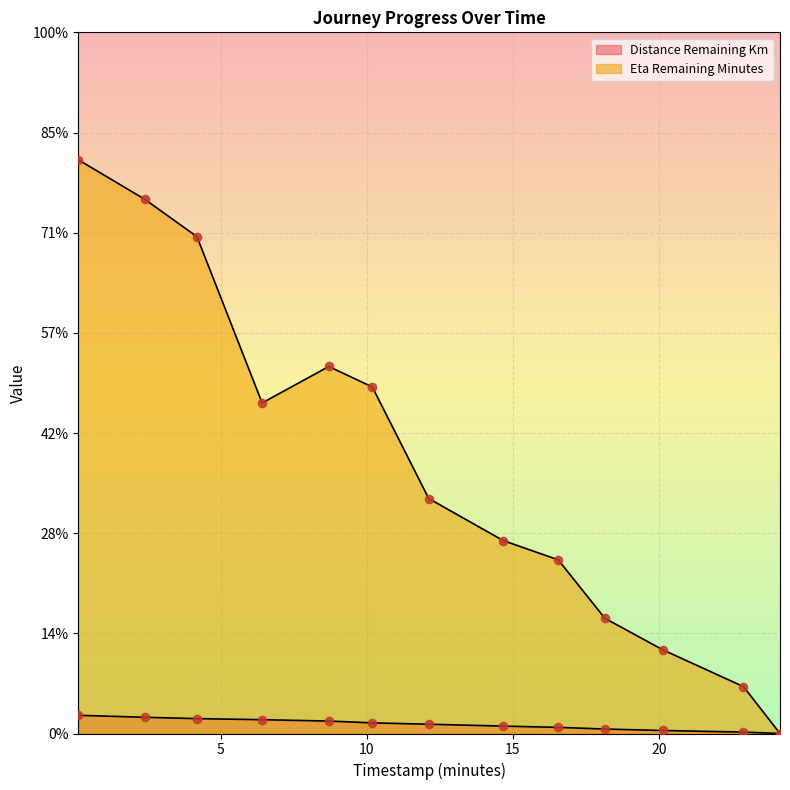

Which series contains the highest Y value?

eta_remaining_minutes